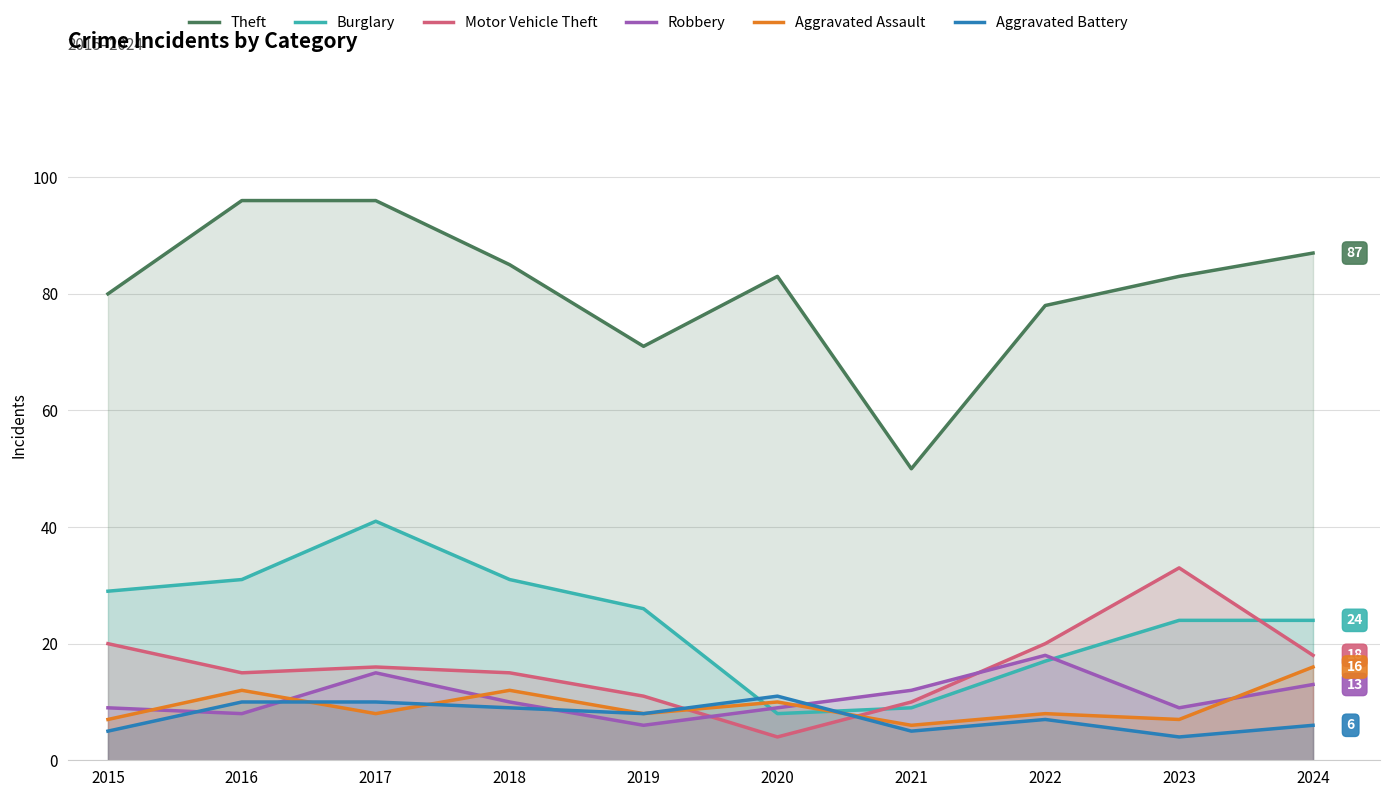

List the series in order of their peak value, lowest first.

Aggravated Battery, Aggravated Assault, Robbery, Motor Vehicle Theft, Burglary, Theft